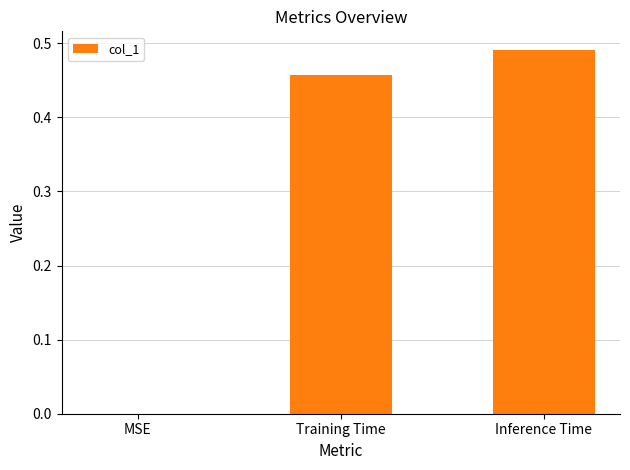

What is the change in value from MSE to Inference Time?

+0.5